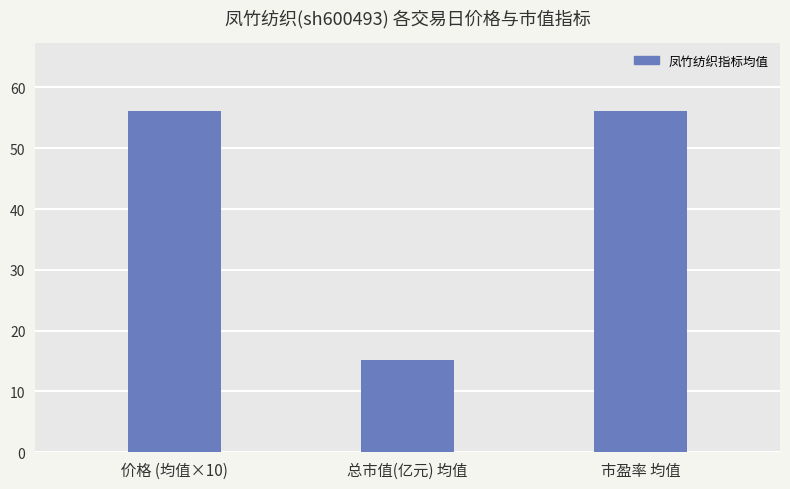

Where does the data first go above 56?

价格 (均值×10)